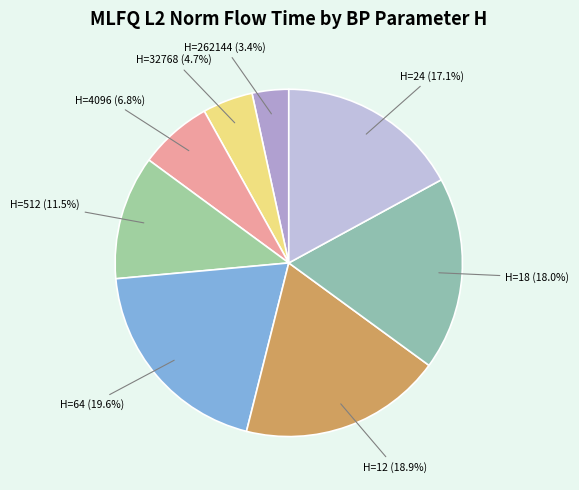

What is the largest slice in the pie chart?

H=64 (19.6%)